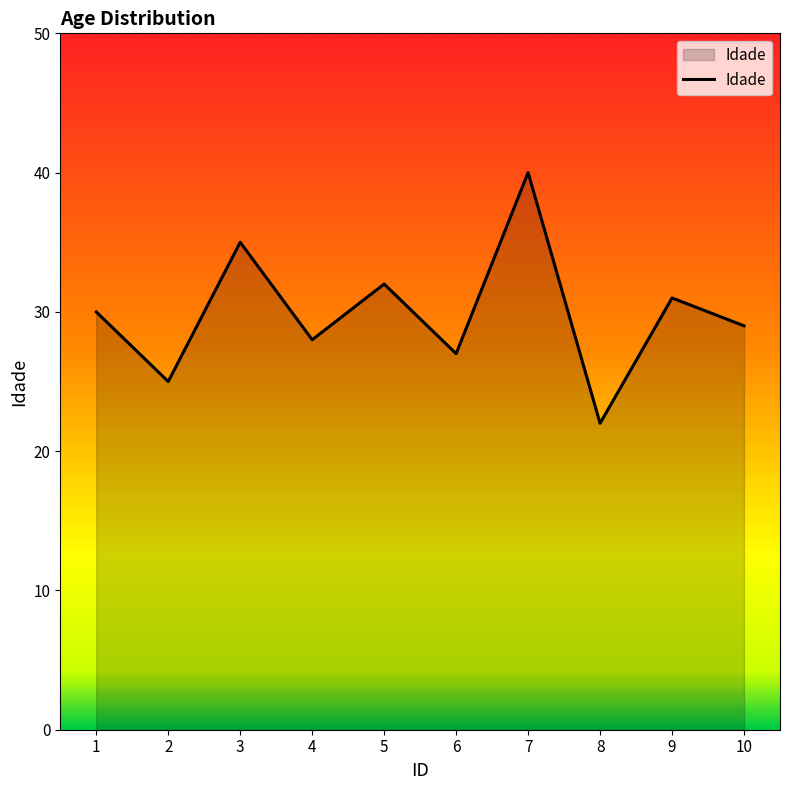

At which category does the chart reach its peak across all series?

7